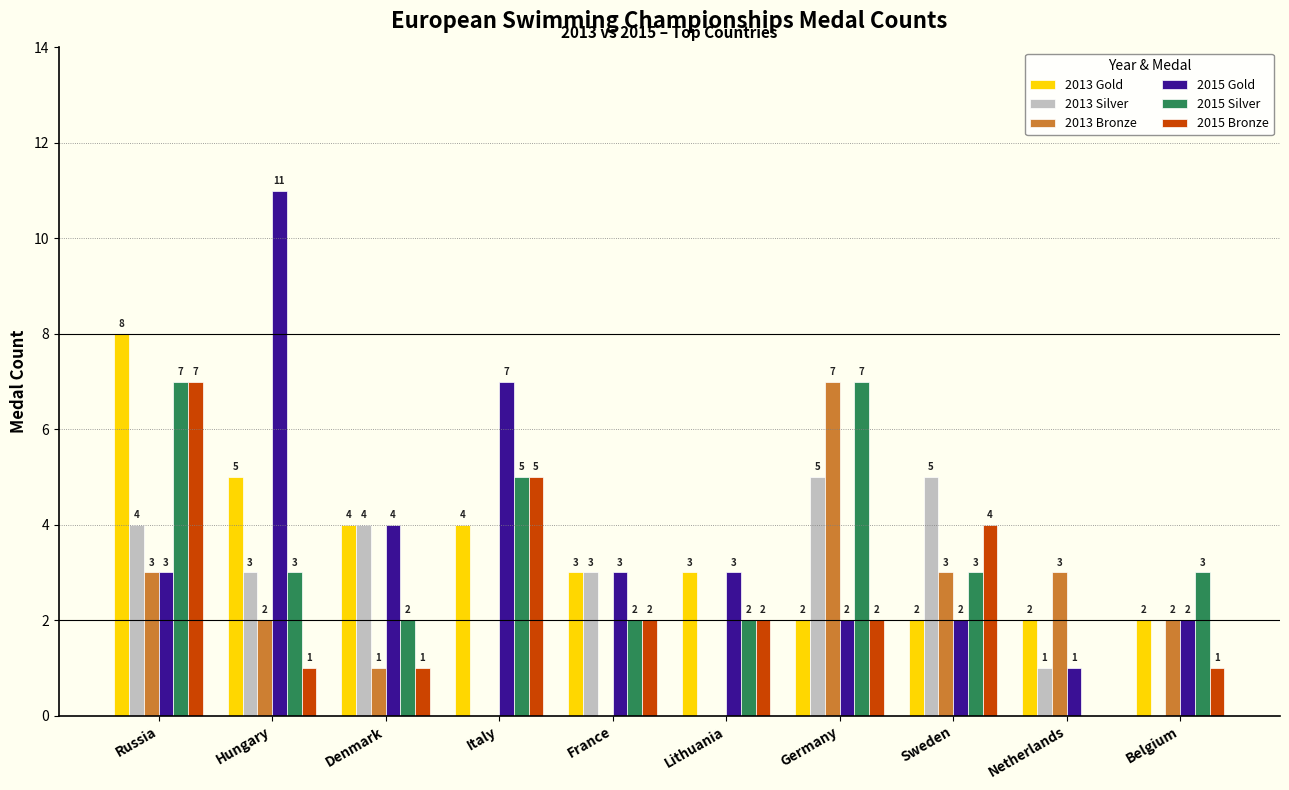

Which series has the largest range (max minus min)?

2015 Gold